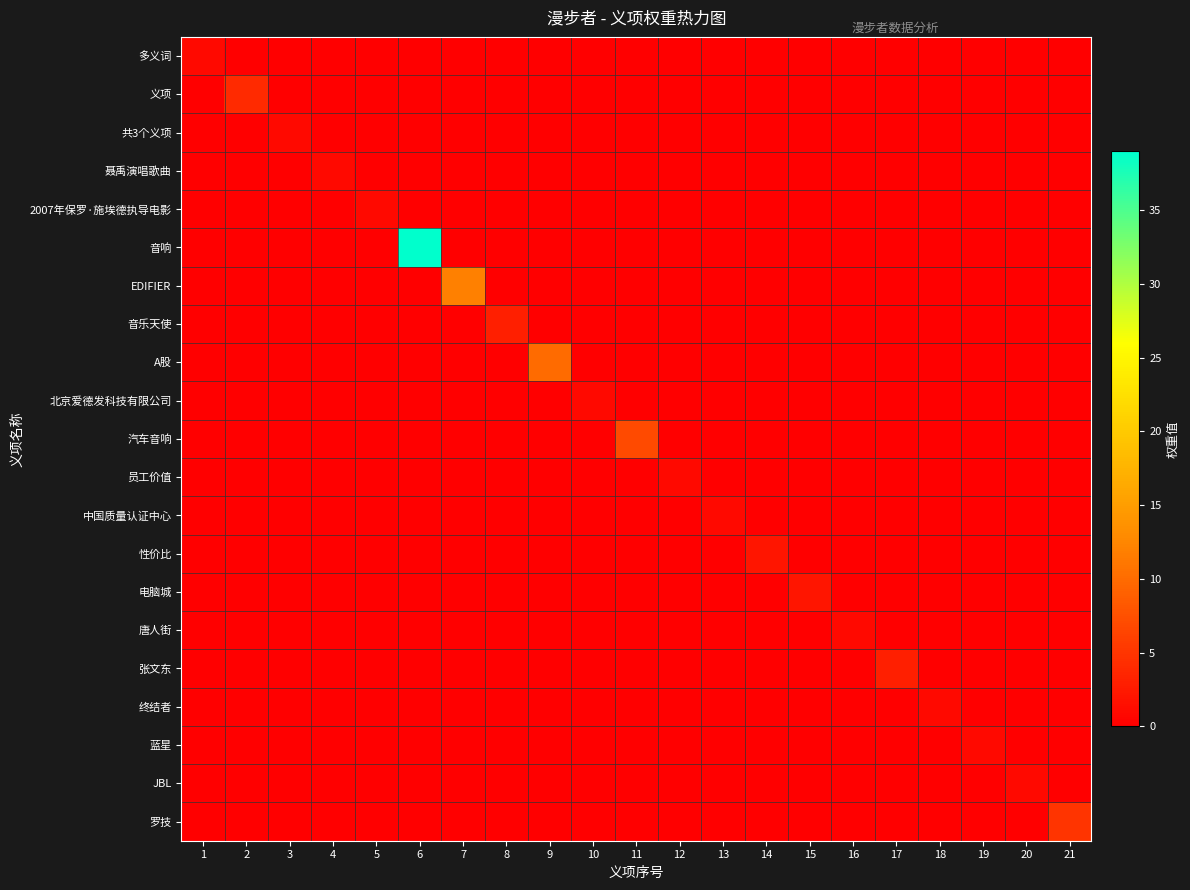

At 21, list the series in order from largest to smallest.

罗技, 多义词, 义项, 共3个义项, 聂禹演唱歌曲, 2007年保罗·施埃德执导电影, 音响, EDIFIER, 音乐天使, A股, 北京爱德发科技有限公司, 汽车音响, 员工价值, 中国质量认证中心, 性价比, 电脑城, 唐人街, 张文东, 终结者, 蓝星, JBL